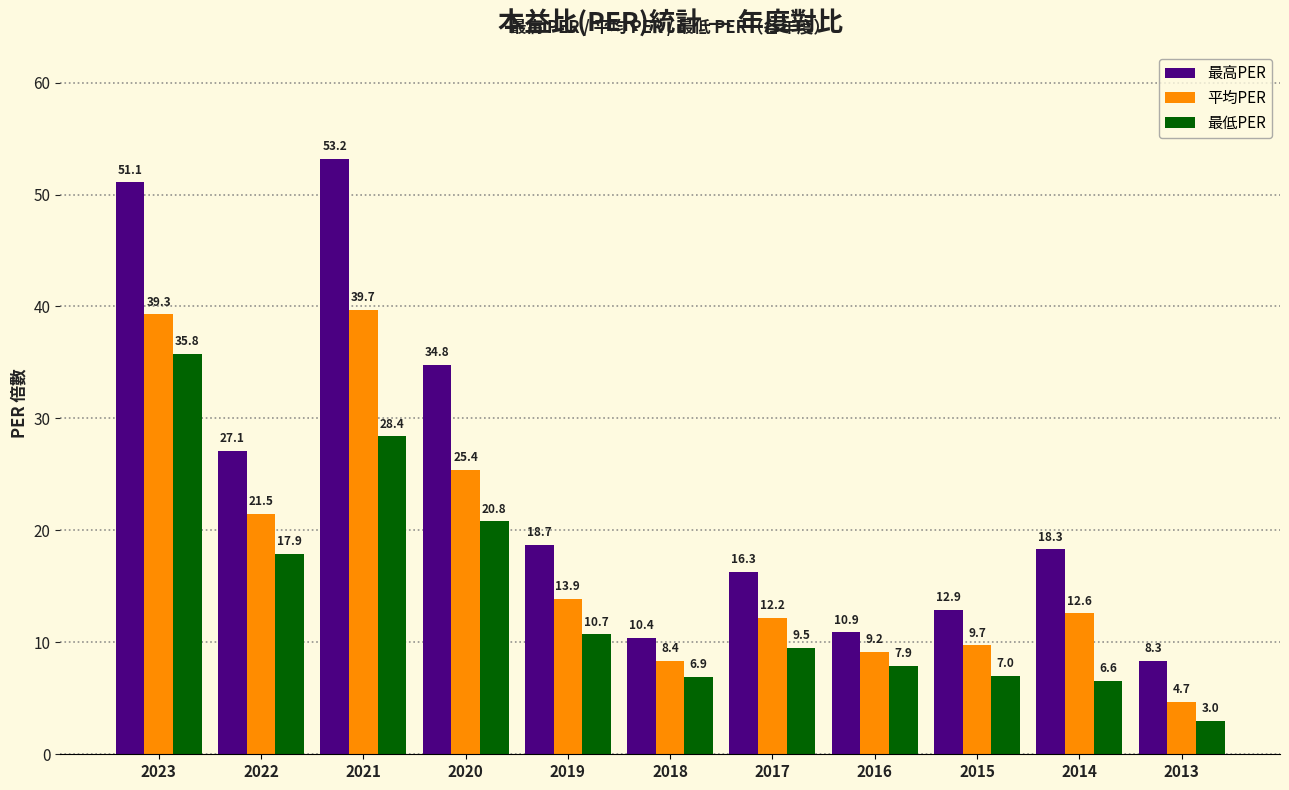

Reading left to right, list all the values displayed in this chart.

最高PER: 2023=51.1	2022=27.1	2021=53.2	2020=34.8	2019=18.7	2018=10.4	2017=16.3	2016=10.9	2015=12.9	2014=18.3	2013=8.3
平均PER: 2023=39.3	2022=21.5	2021=39.7	2020=25.4	2019=13.9	2018=8.4	2017=12.2	2016=9.2	2015=9.7	2014=12.6	2013=4.7
最低PER: 2023=35.8	2022=17.9	2021=28.4	2020=20.8	2019=10.7	2018=6.9	2017=9.5	2016=7.9	2015=7.0	2014=6.6	2013=3.0